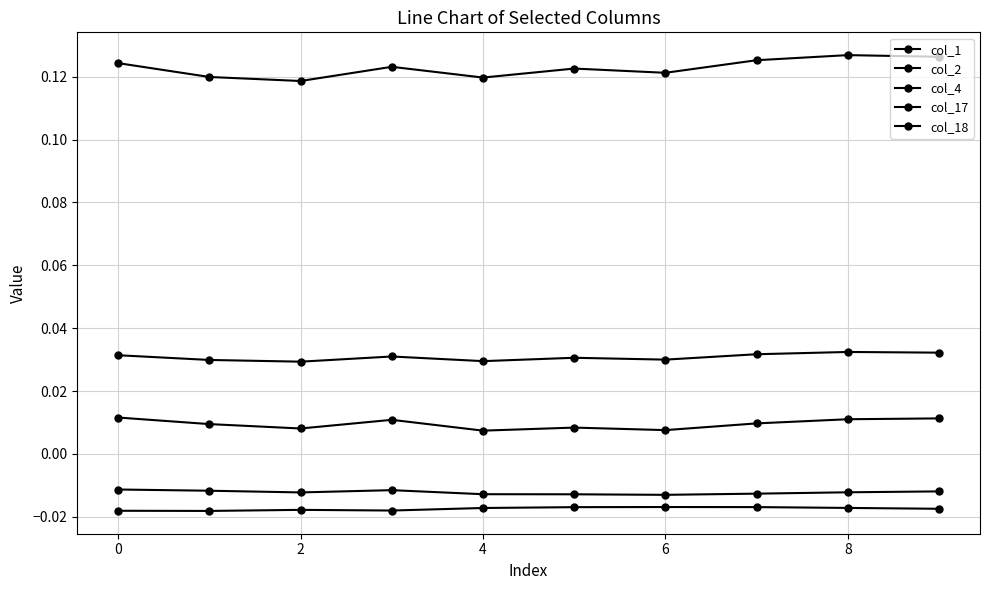

How many distinct data groups are displayed?

5